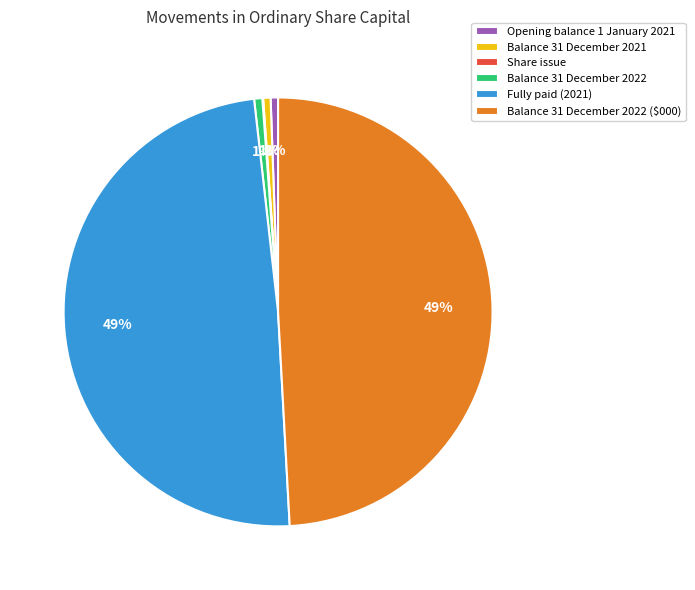

To the nearest percent, what portion does Balance 31 December 2022 represent?

1%